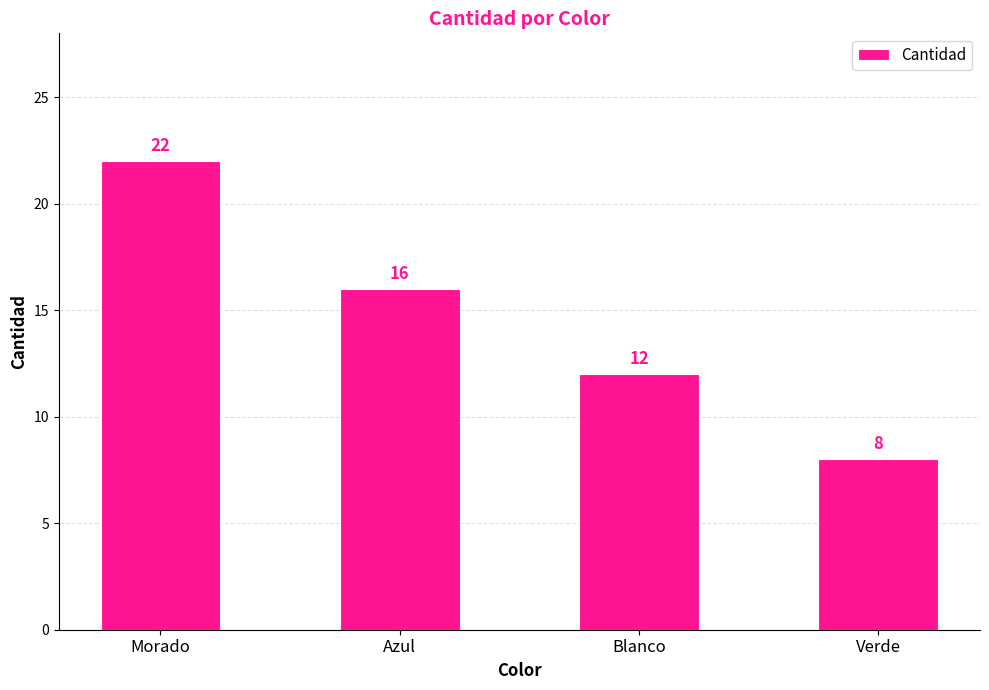

At which label is the value closest to 15?

Azul